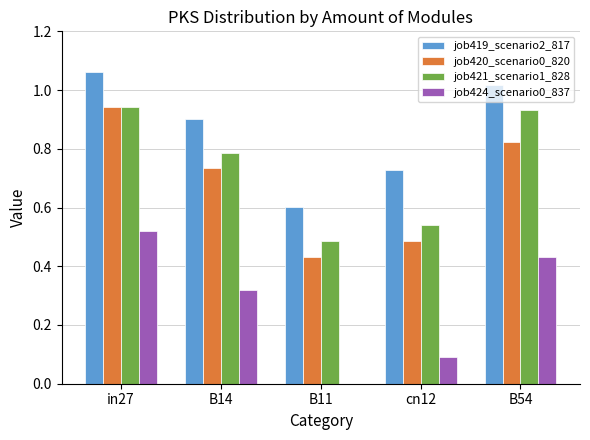

Between B14 and cn12, which series saw the biggest shift?

job420_scenario0_820